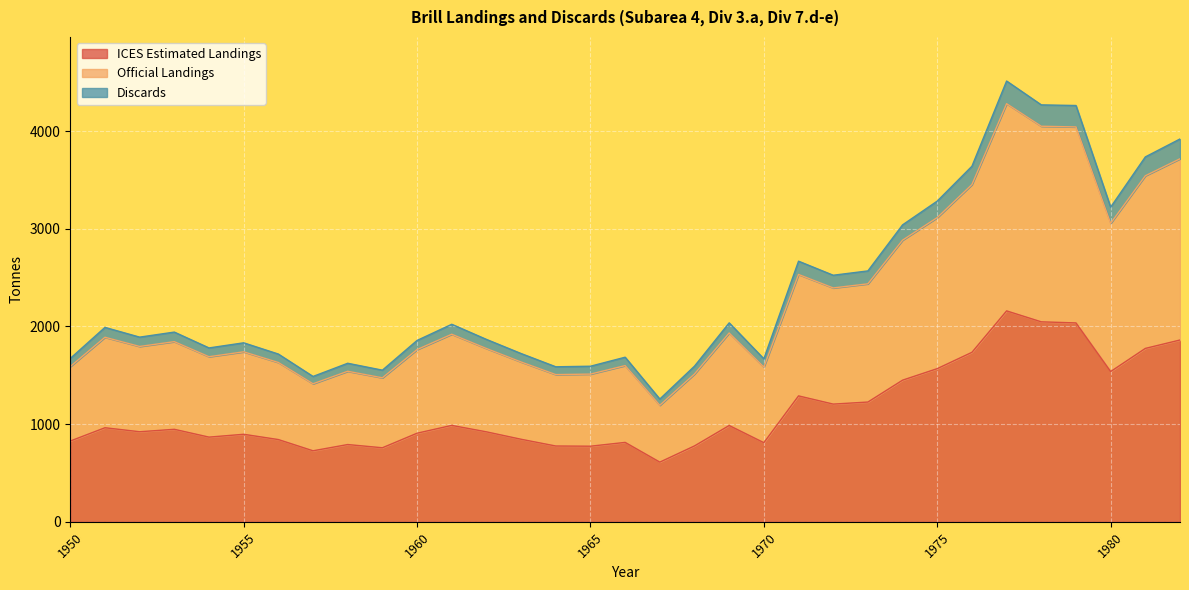

How many categories are shown in the chart?

33